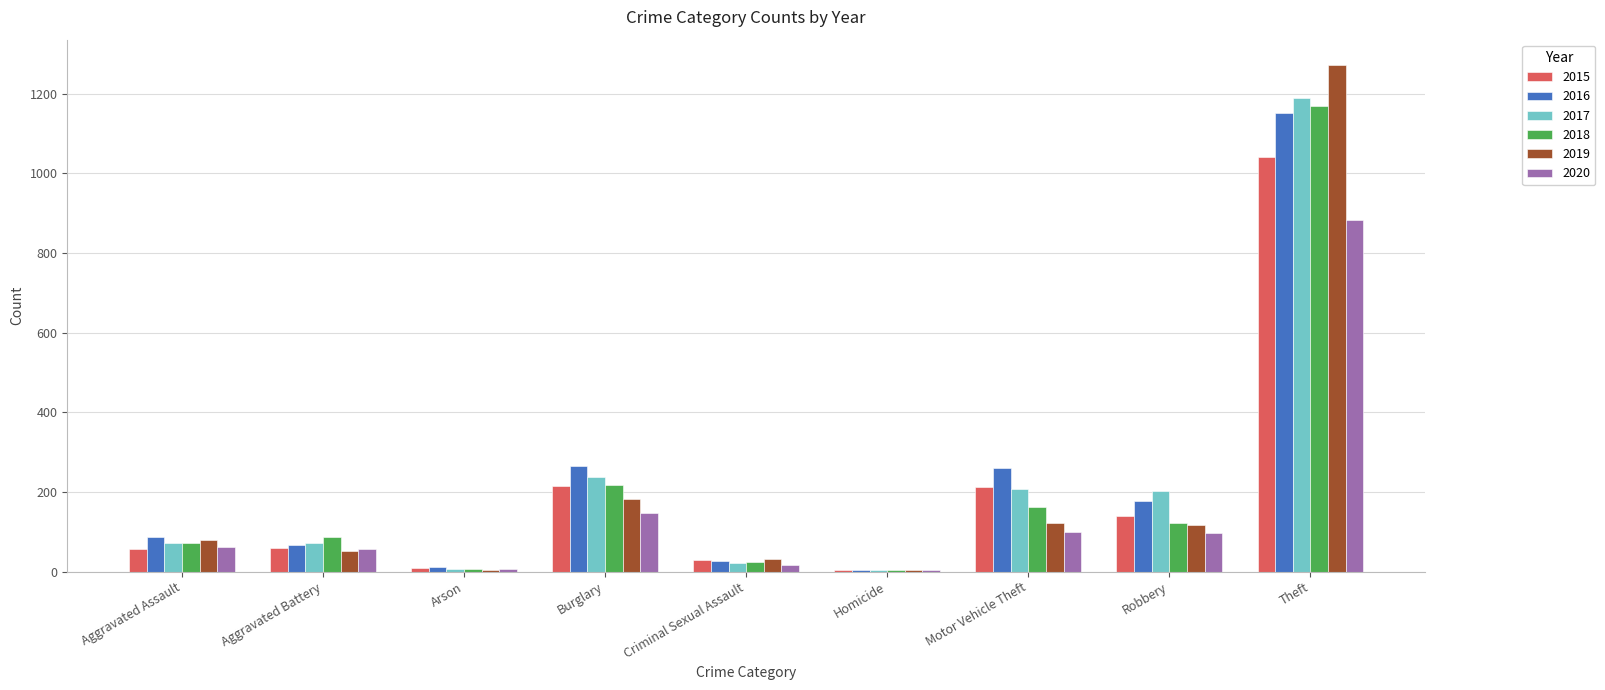

What is the sum of all 2018 values?

1865